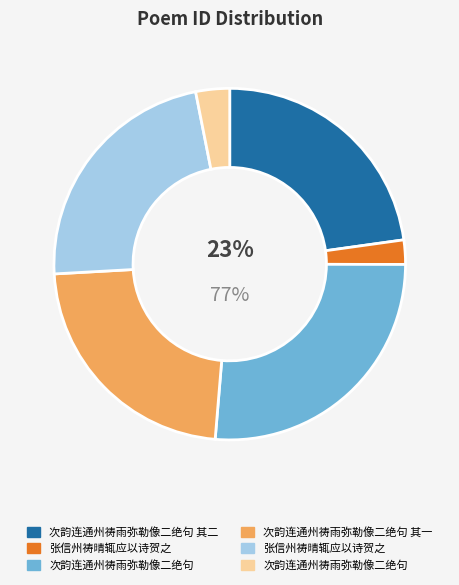

Which category has the smallest portion of the pie?

张信州祷晴辄应以诗贺之